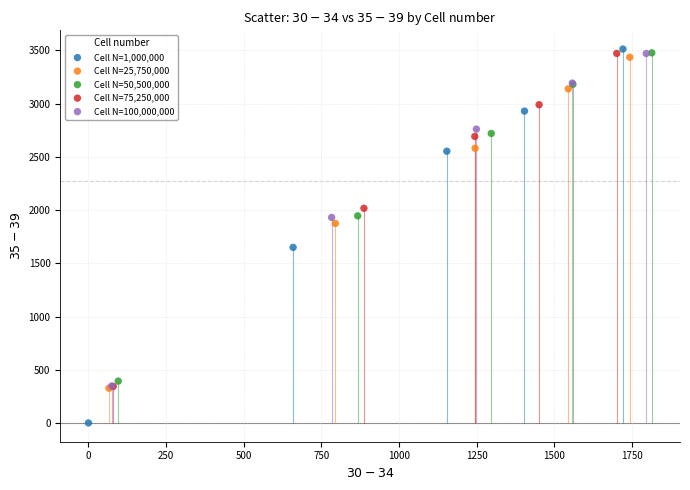

Which series contains the lowest Y value?

Cell N=1,000,000